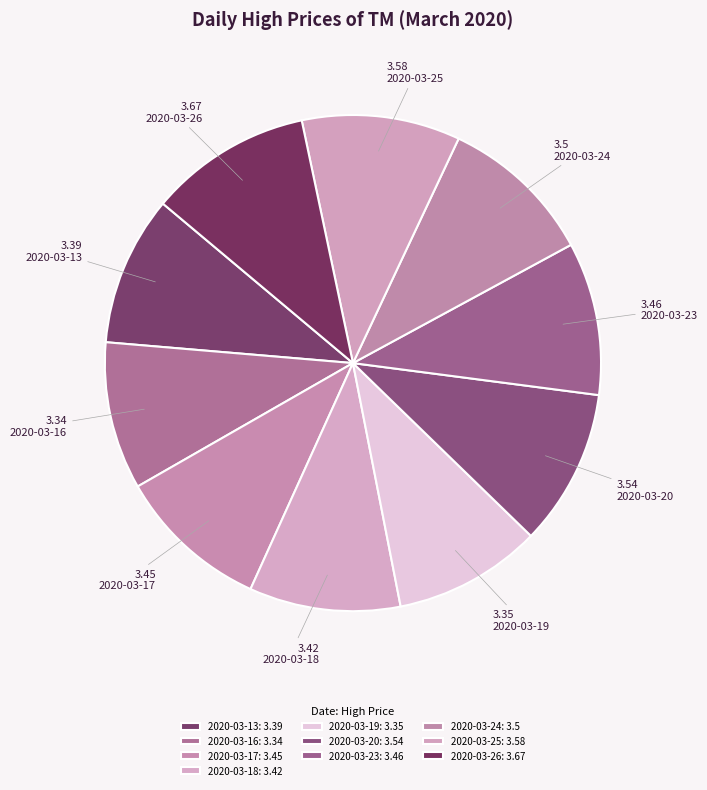

Is it true that 2020-03-13 is 10% of the pie?

True